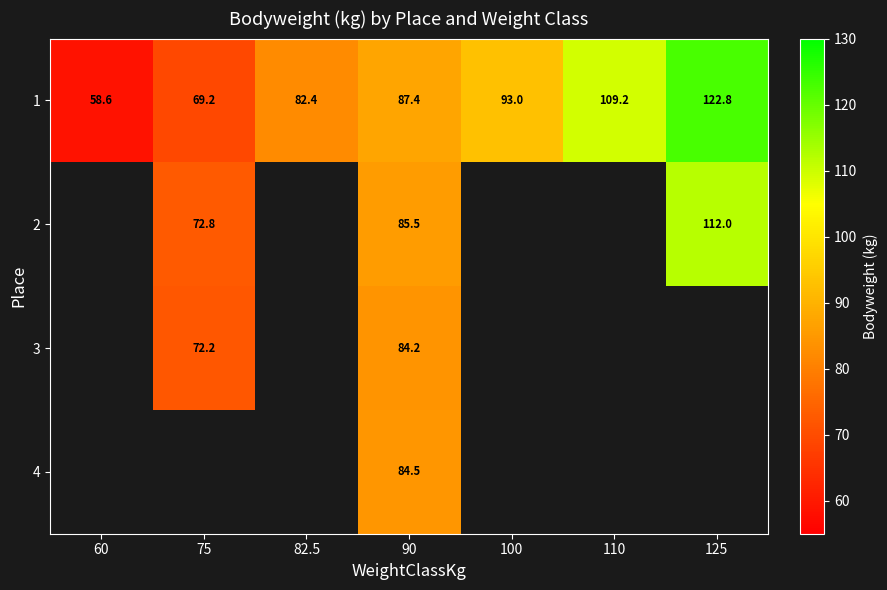

What value does the 1 series have at 110?

109.2